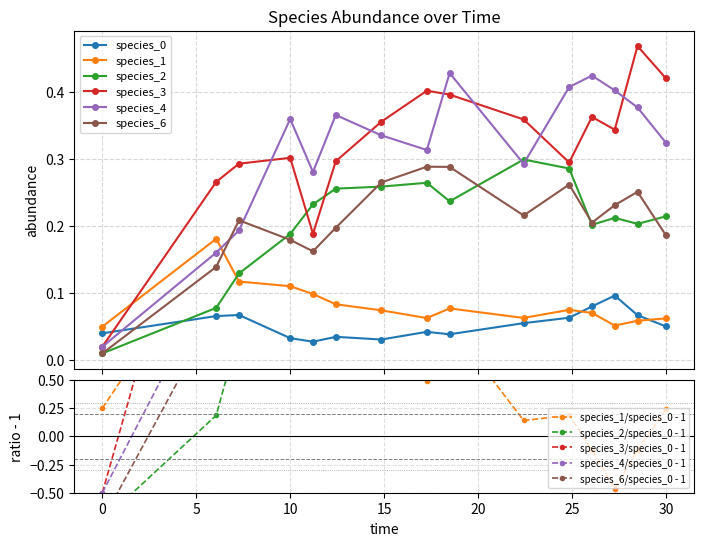

Which series has the largest total across all categories?

species_3